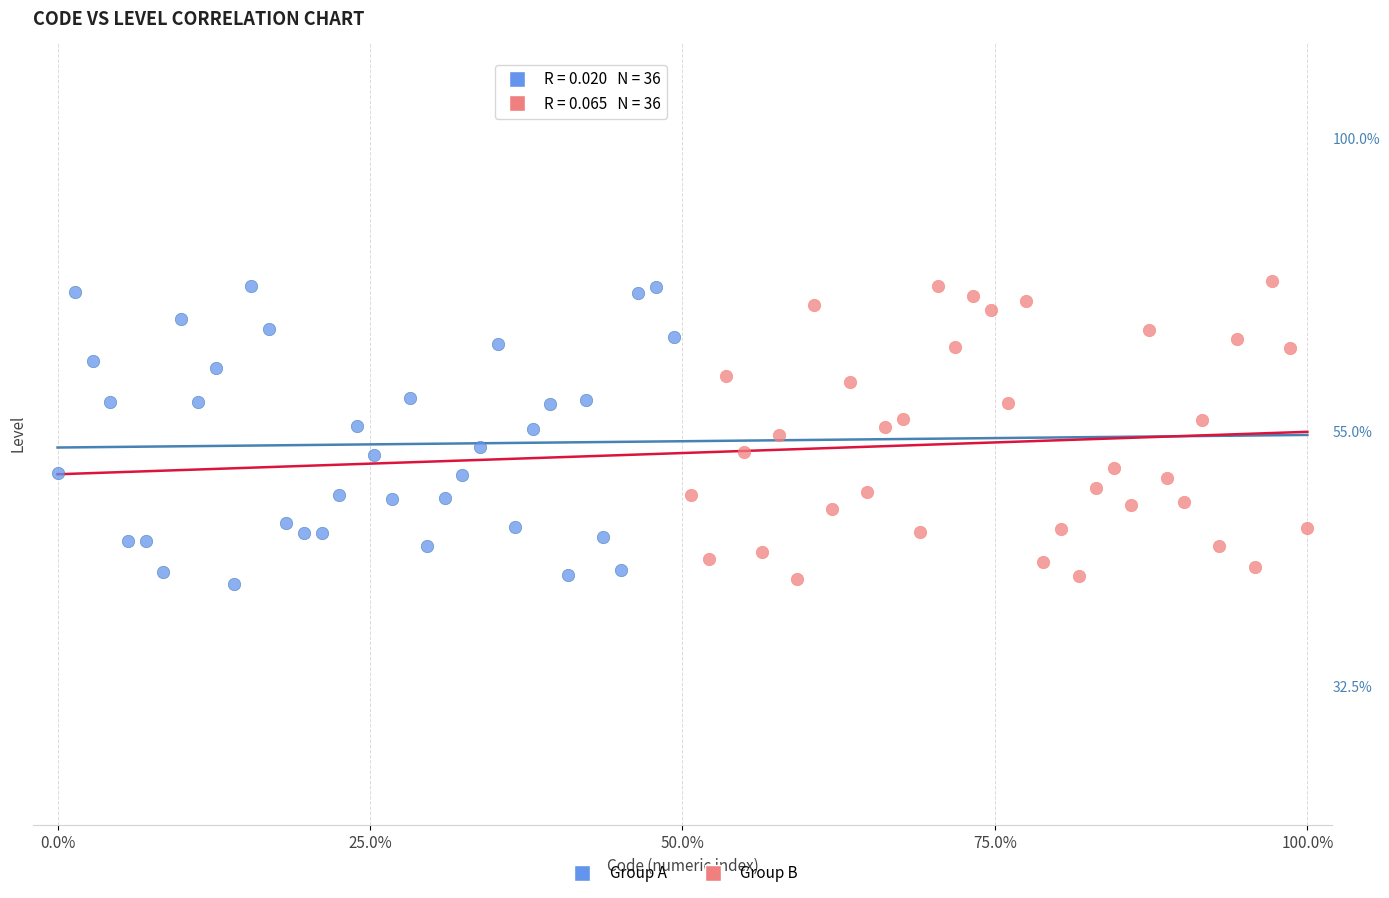

What are all the series names shown in the legend?

Group A, Group B